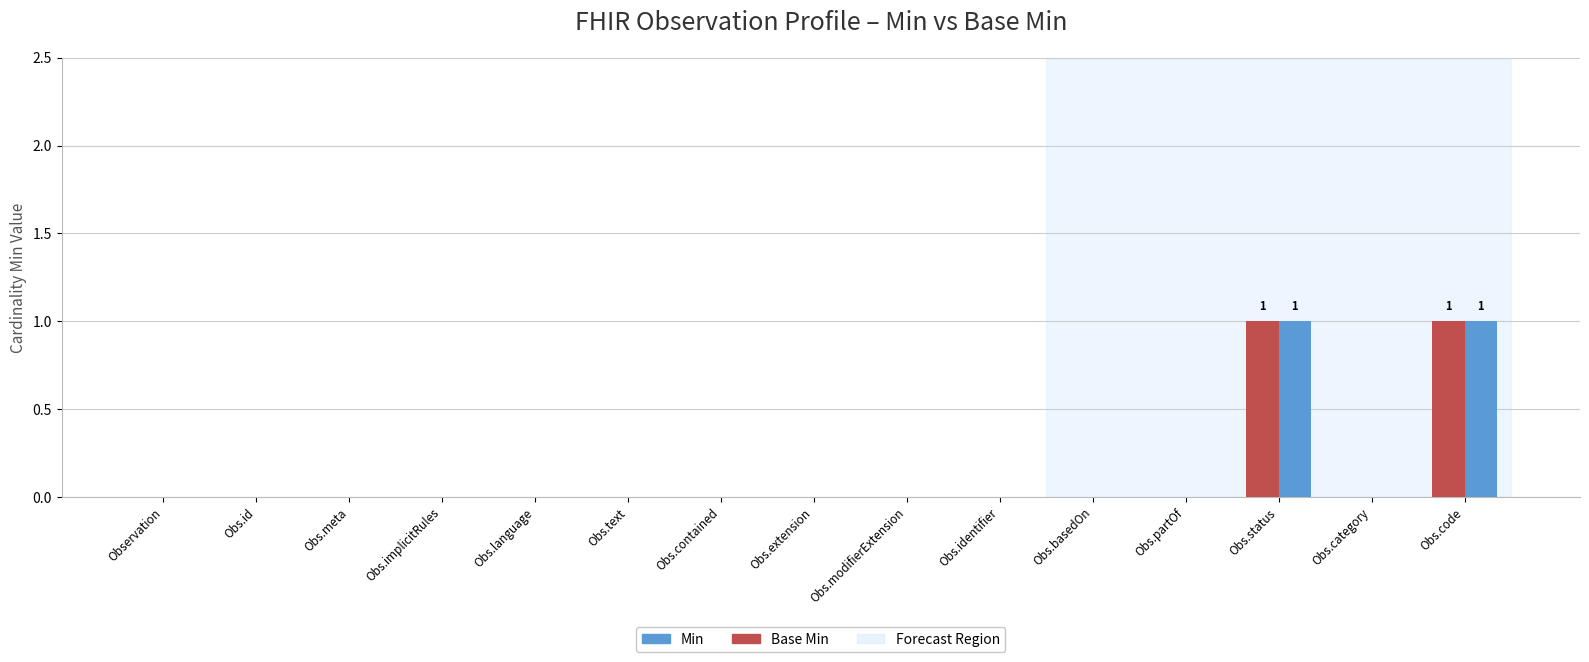

Is it true that Base Min equals 0 at Obs.code?

False